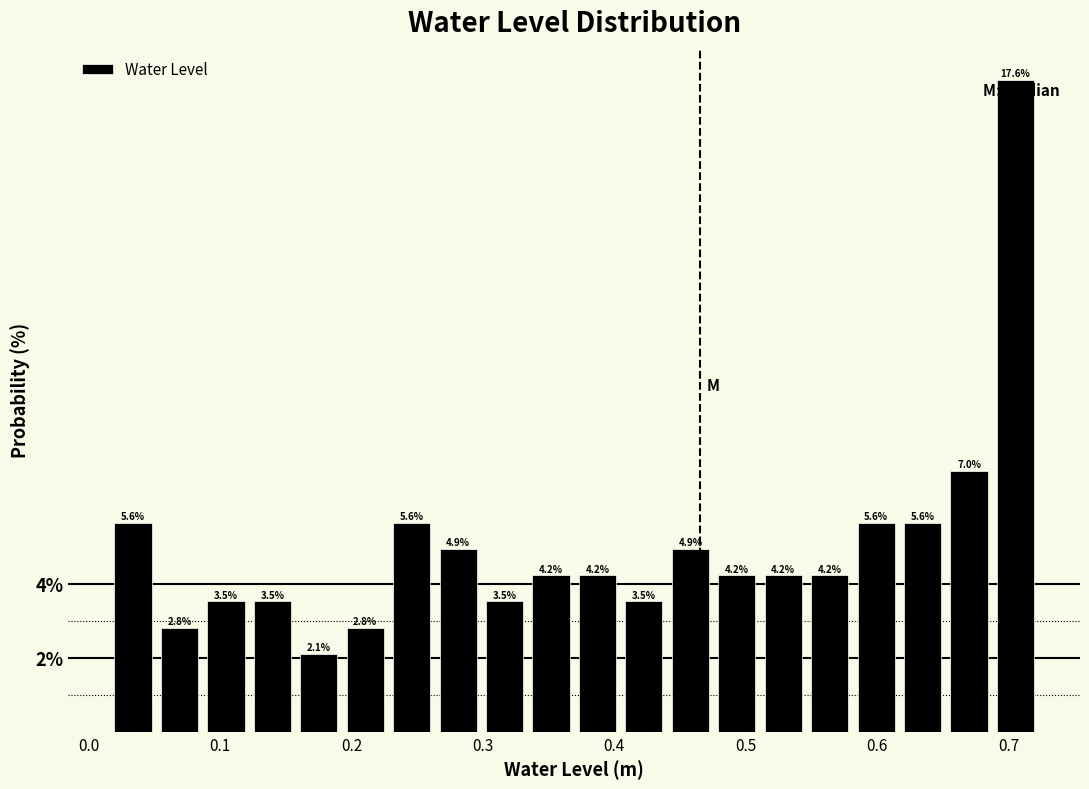

Read against the x-axis, roughly where is the centre of the tallest bar?

0.71